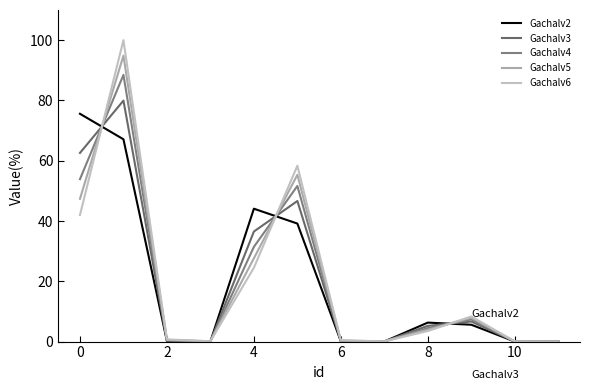

Count the number of data series in this chart.

5